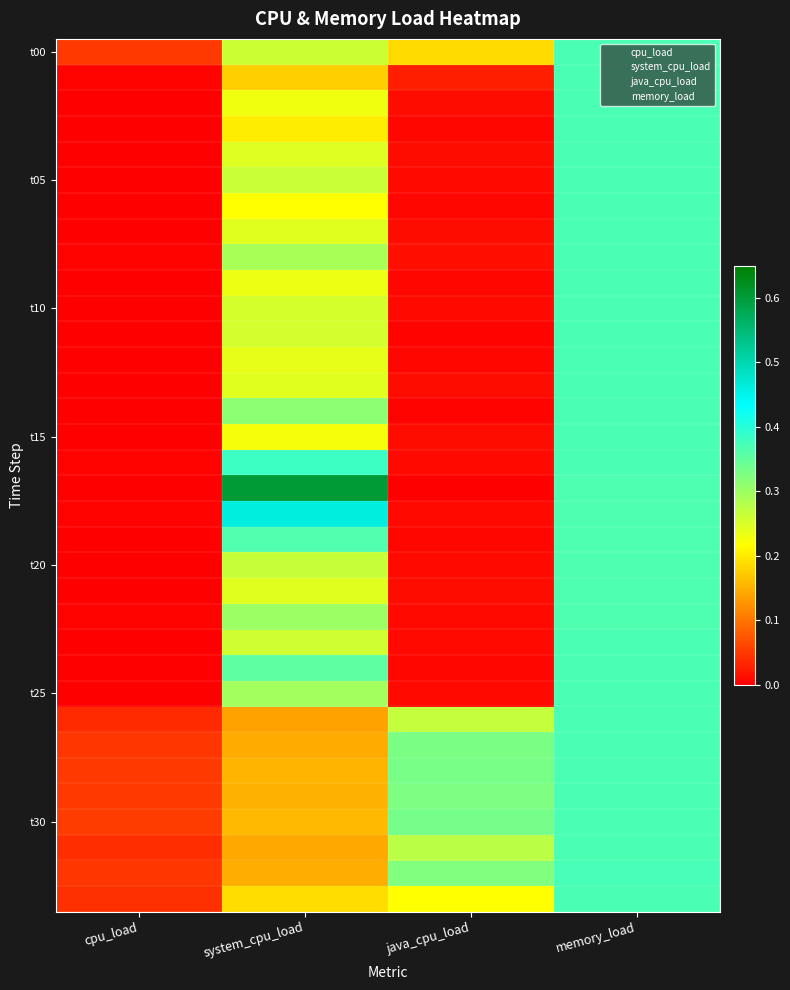

At which category does the chart reach its minimum across all series?

cpu_load